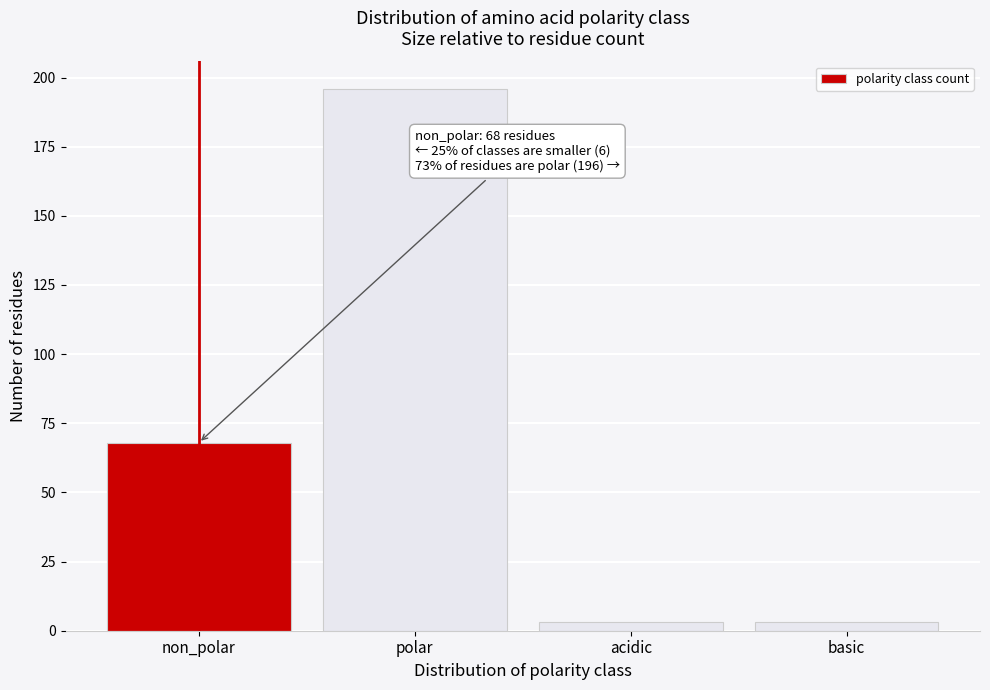

Reading left to right, list all the values displayed in this chart.

68	196	3	3